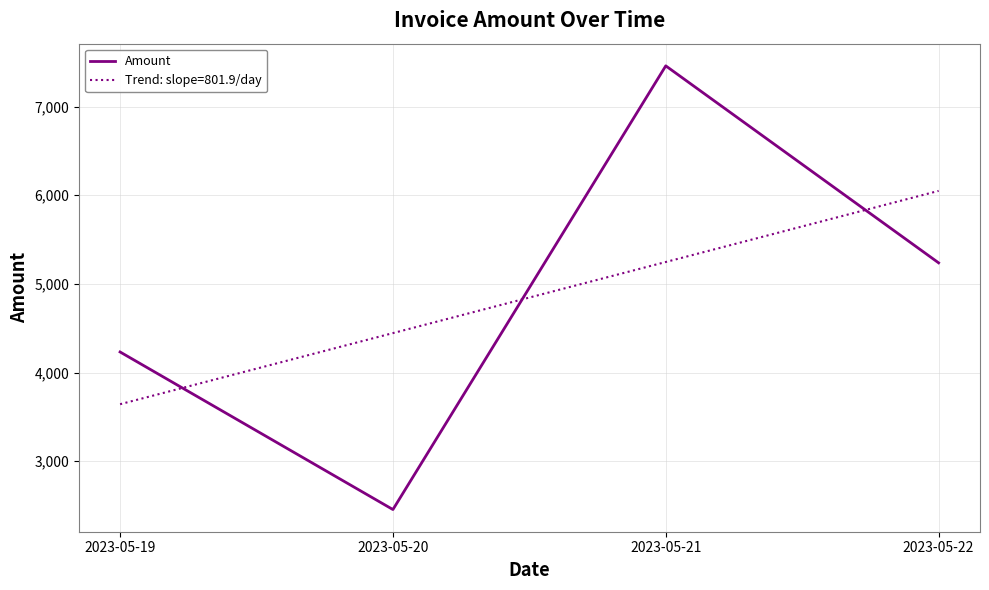

What is the spread (max minus min) of values at 2023-05-21?

2212.2